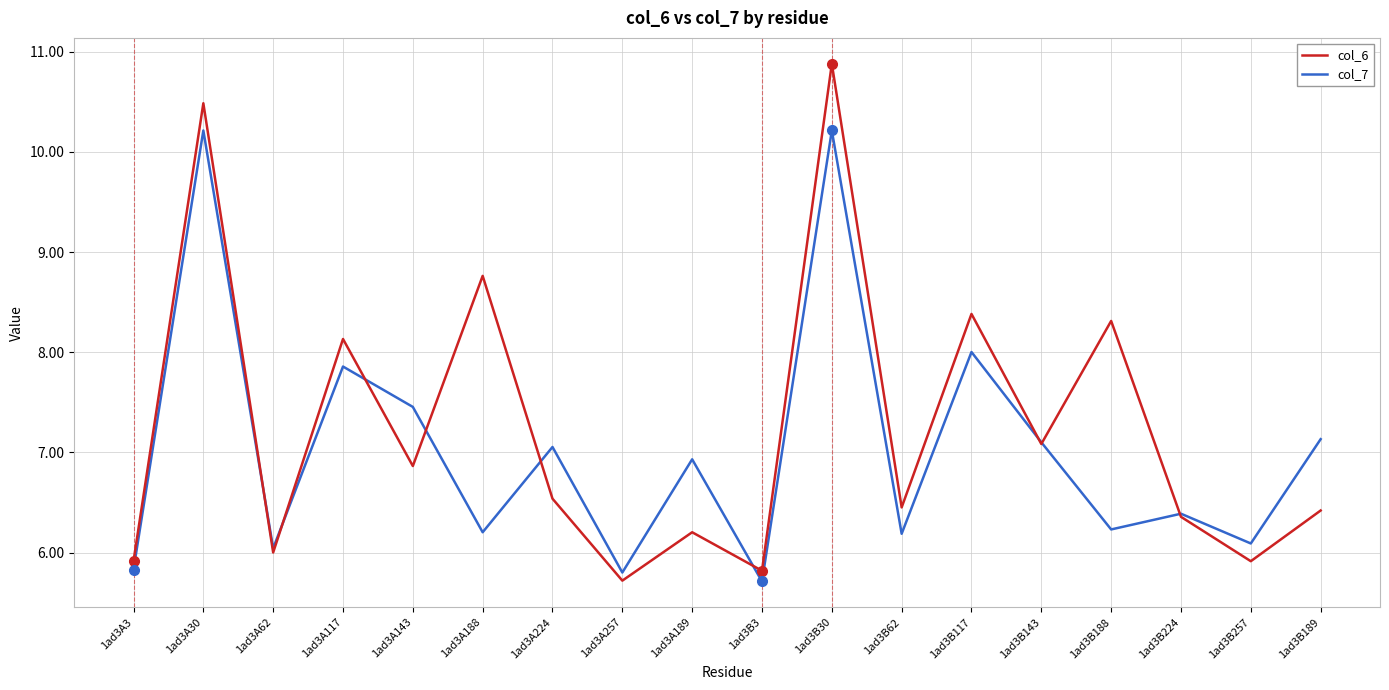

Which series changed the most between 1ad3A188 and 1ad3B224?

col_6